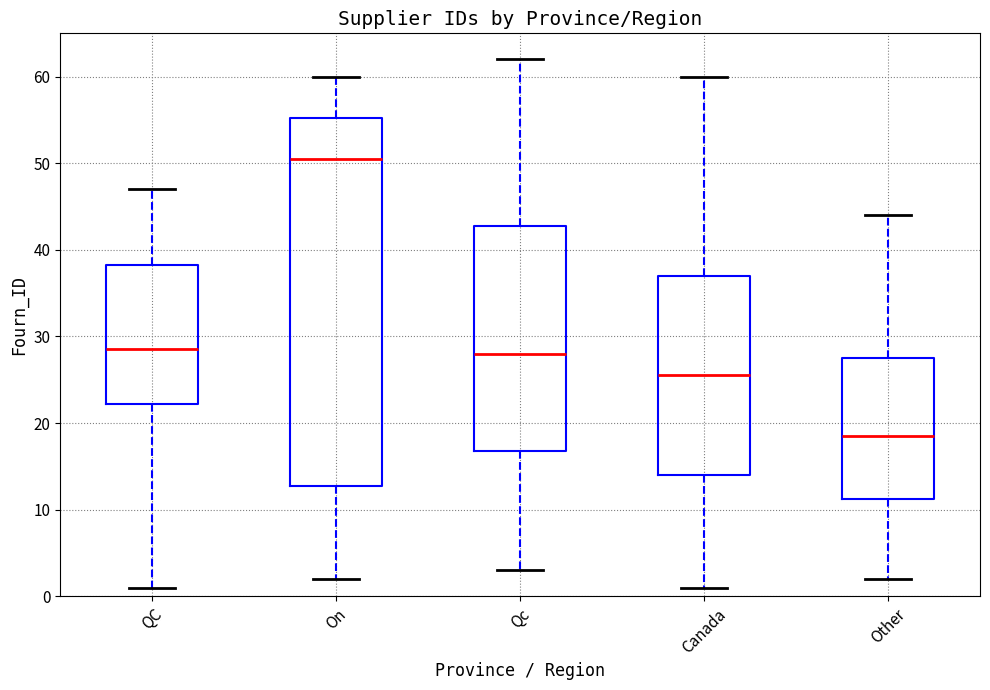

Which box's median line is the highest?

On